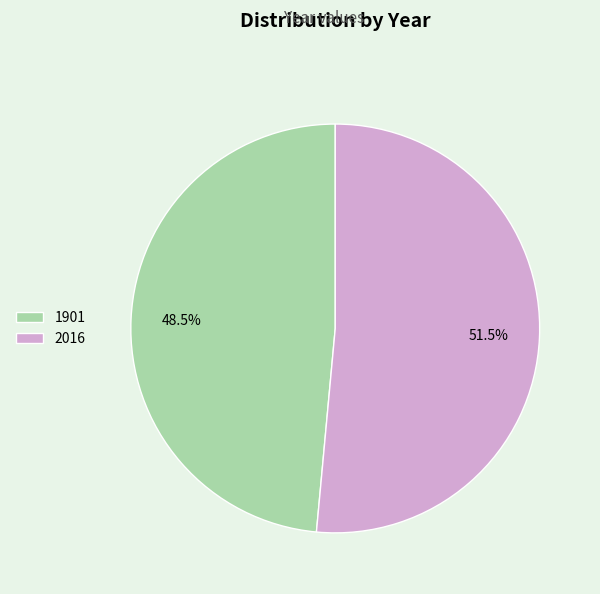

Approximately how many times larger is the value at 1901 compared to 2016?

0.9